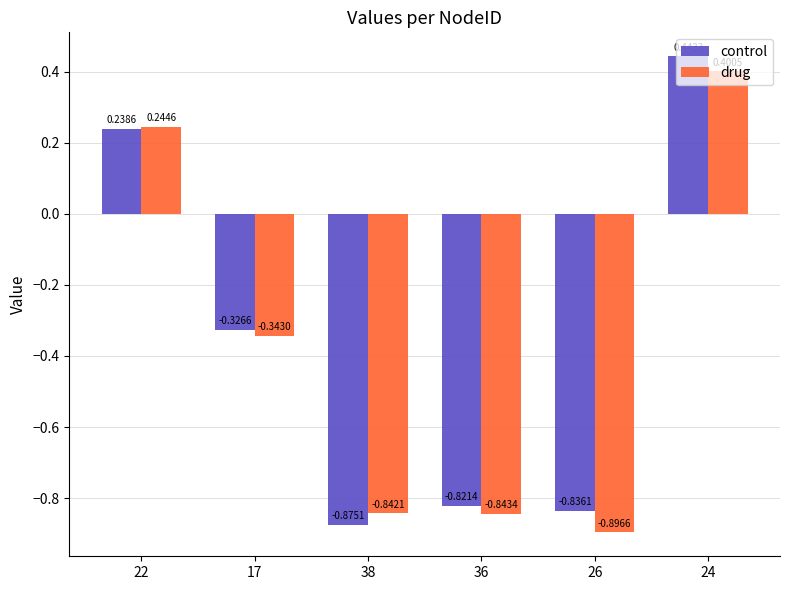

What is the total value across all series at 36?

-1.7